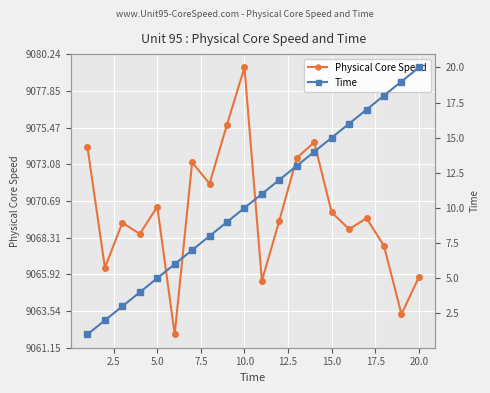

How many values in the Time series exceed 11?

9